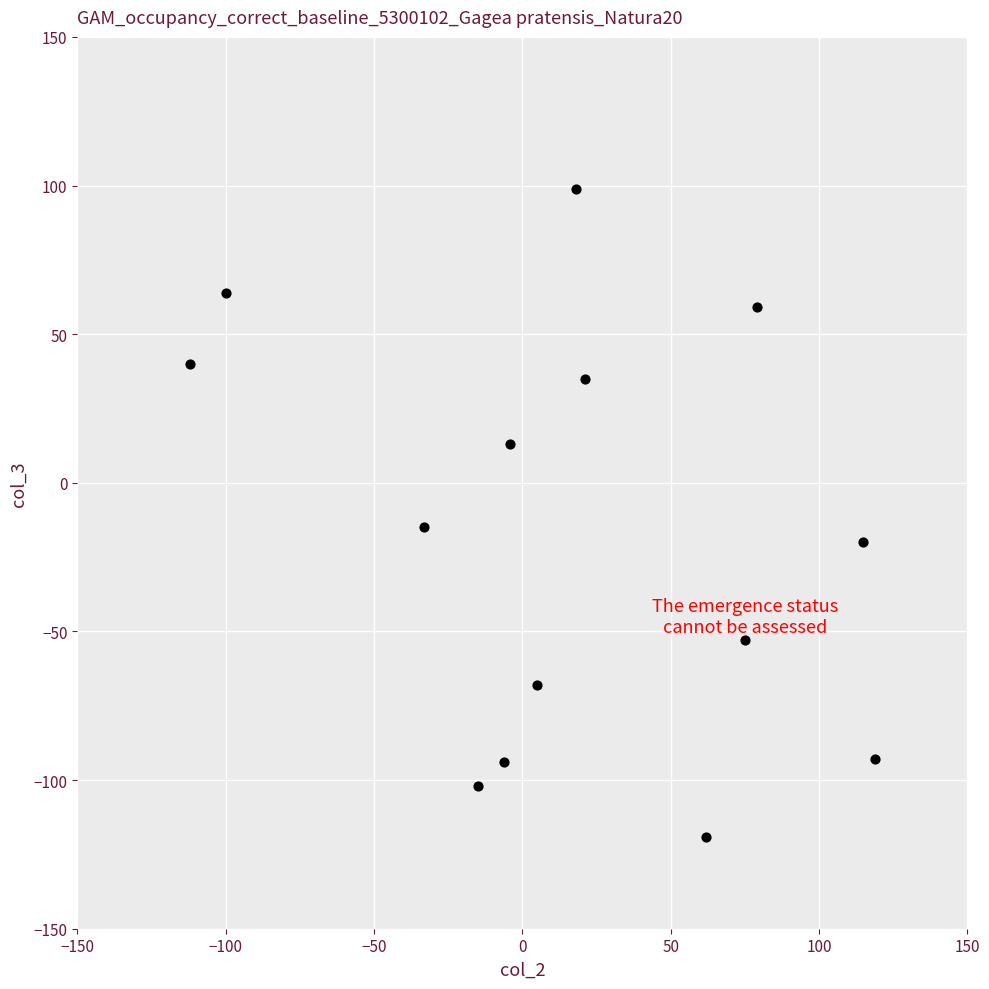

What Y value in the scatter plot is closest to -10?

-15